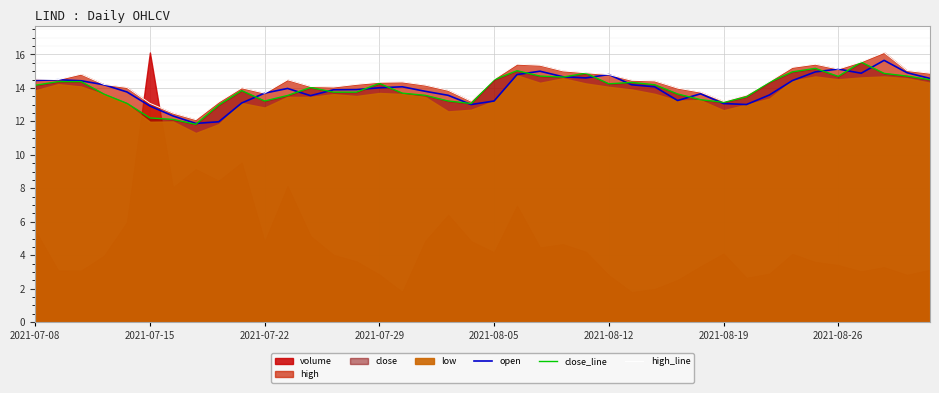

Reading left to right, list all the values displayed in this chart.

open: 14.4	14.5	14.4	14.2	13.8	12.9	12.3	11.9	12.0	13.1	13.7	14.0	13.5	13.9	13.9	14.0	14.1	13.8	13.6	13.0	13.2	14.8	15.0	14.7	14.6	14.8	14.2	14.1	13.2	13.7	13.1	13.0	13.6	14.4	15.0	15.1	14.9	15.7	14.9	14.6
close_line: 14.2	14.4	14.4	13.6	13.1	12.2	12.1	11.8	13.0	13.8	13.2	13.6	14.0	13.8	13.8	14.3	13.7	13.6	13.2	13.1	14.5	15.0	14.7	14.7	14.9	14.2	14.3	14.2	13.6	13.3	13.1	13.5	14.3	15.0	15.2	14.7	15.5	14.9	14.7	14.5
high_line: 14.5	14.5	14.8	14.2	14.0	13.1	12.5	12.1	13.2	14.0	13.7	14.5	14.1	14.1	14.2	14.3	14.4	14.2	13.9	13.2	14.5	15.4	15.4	15.0	14.9	14.8	14.5	14.4	14.0	13.8	13.2	13.6	14.4	15.2	15.4	15.1	15.6	16.1	15.0	14.9